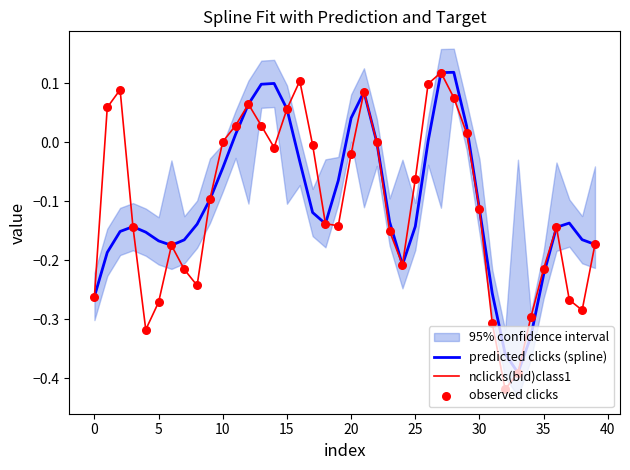

Is the value of predicted clicks (spline) at 16 greater than the value of nclicks(bid)class1 at 16?

No